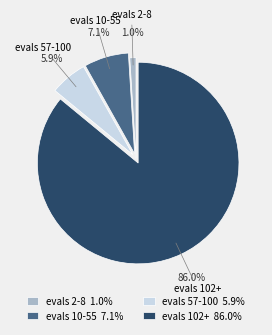

Which slice is the largest?

evals 102+ 86.0%